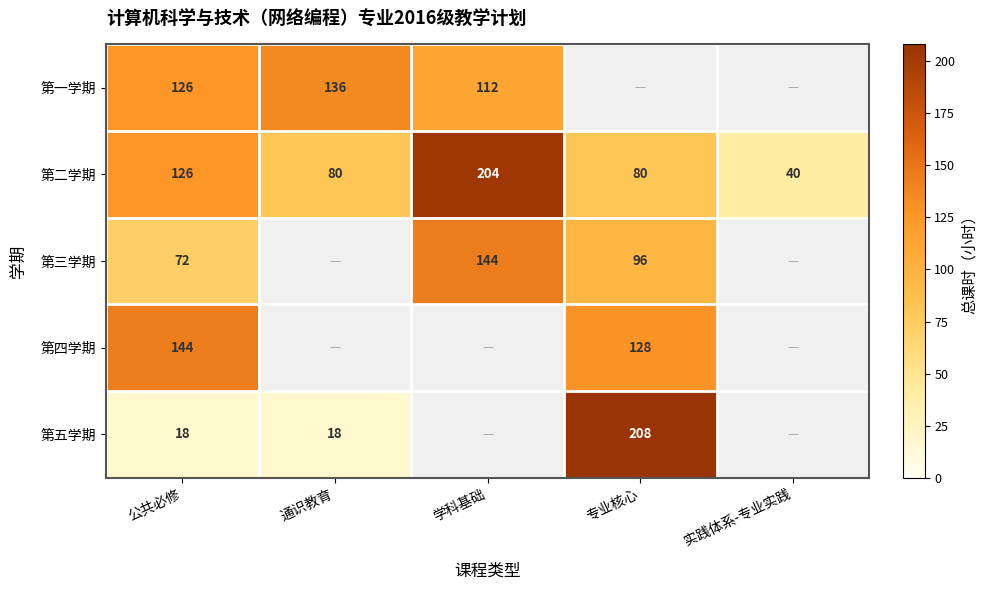

Is the value of 第四学期 at 公共必修 greater than the value of 第二学期 at 学科基础?

No